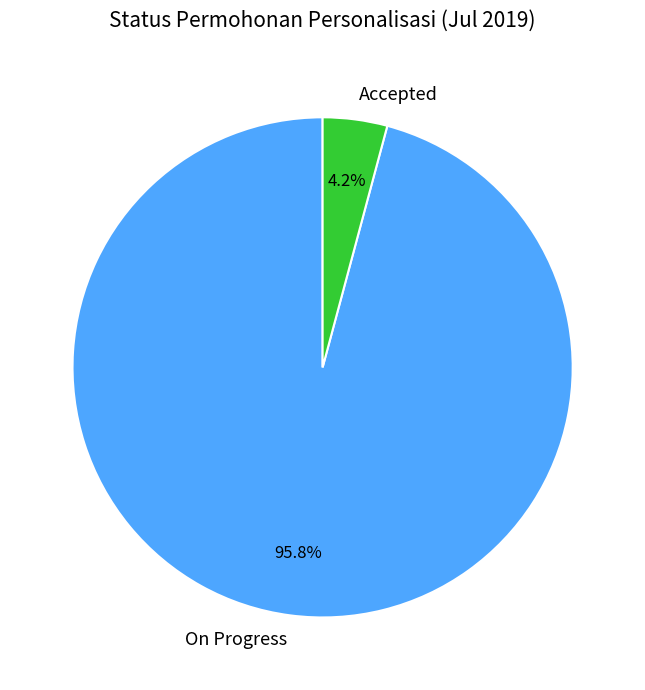

How many slices are in this pie chart?

2